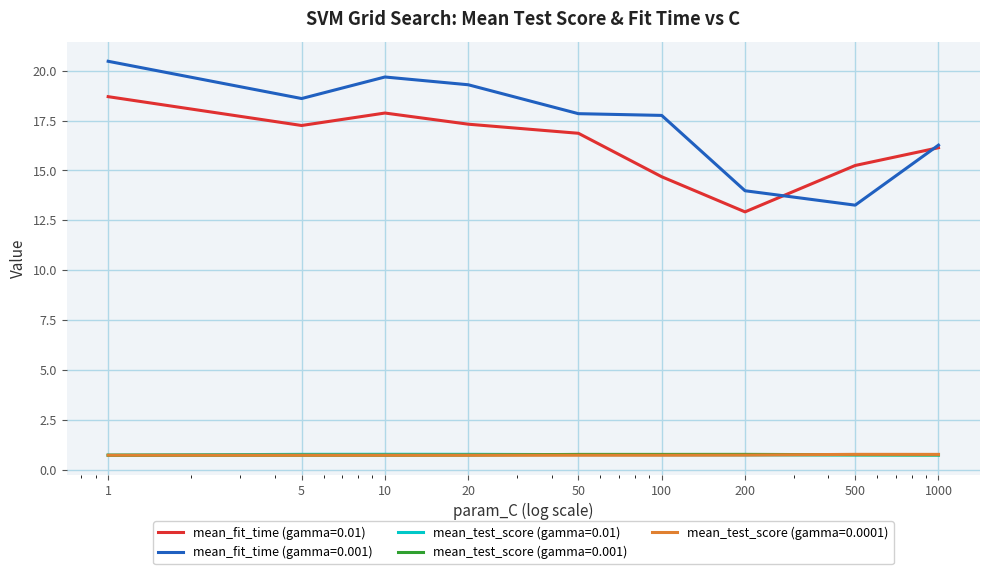

What is the maximum value shown in the chart?

20.5